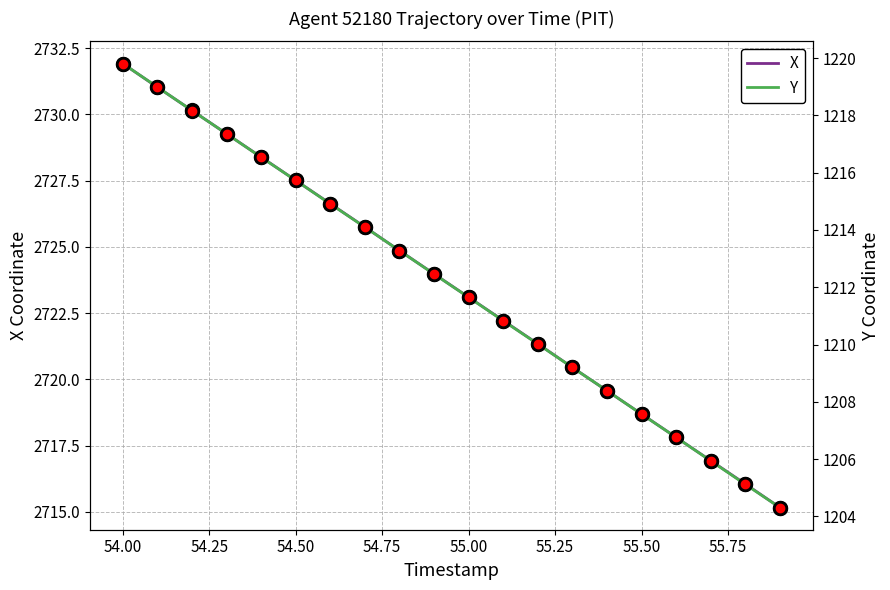

What is the minimum value shown in the chart?

1204.3